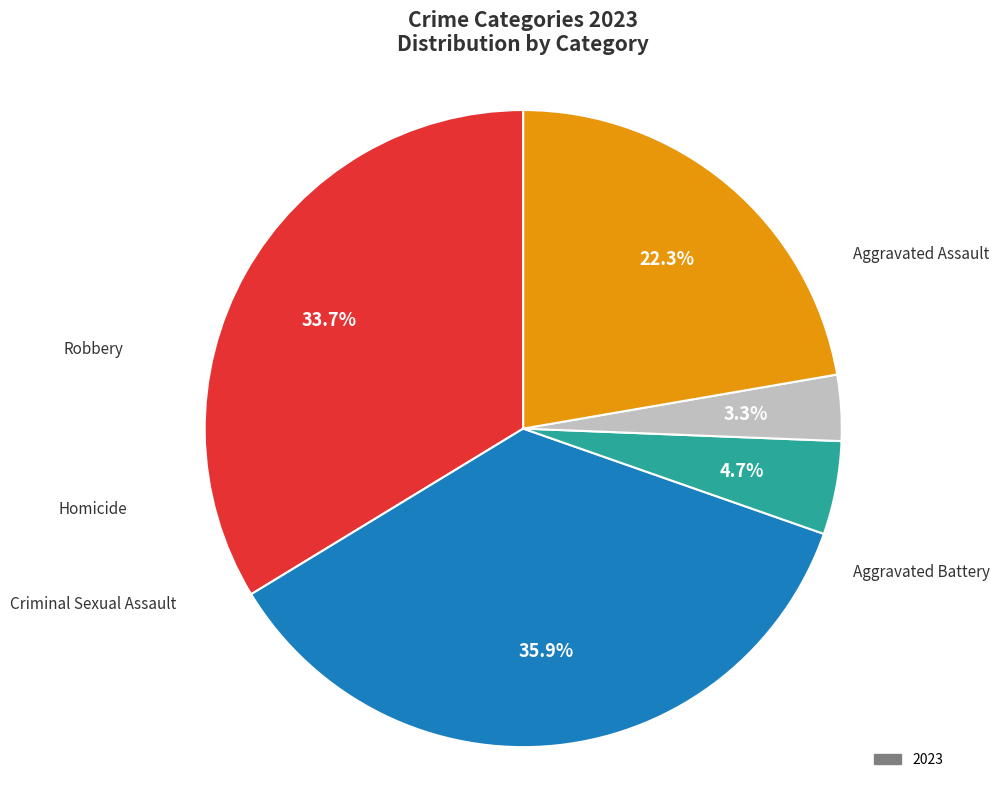

To the nearest percent, what percentage of the pie is Aggravated Battery?

36%